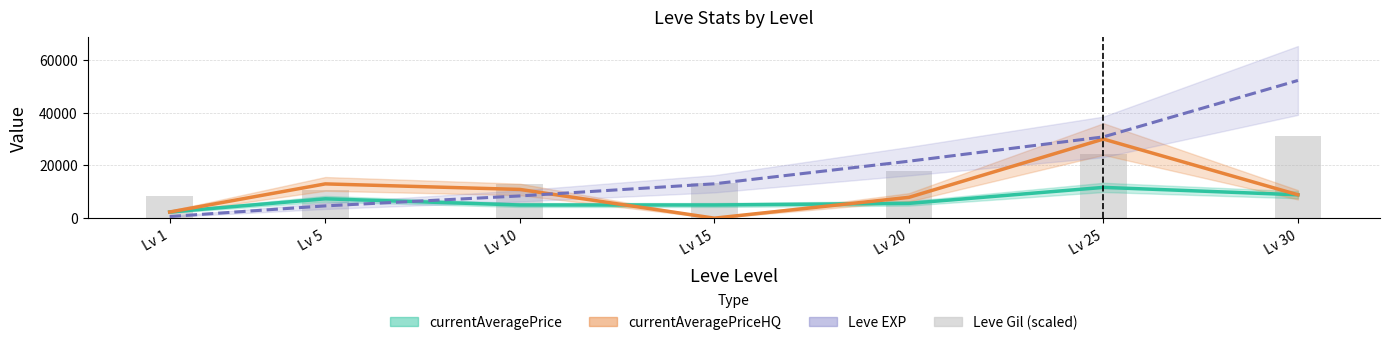

What is the difference between the highest and lowest values at Lv 1?

7929.0